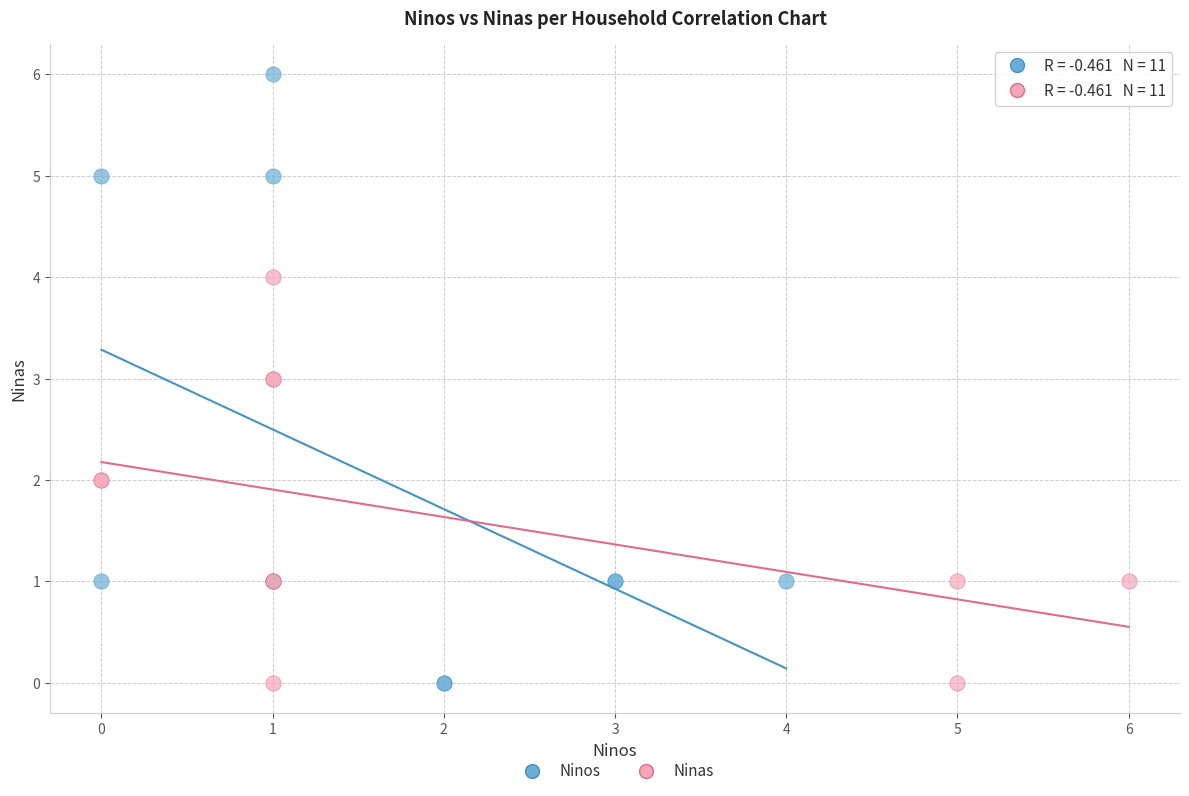

Which series reaches the maximum Y coordinate?

Ninos